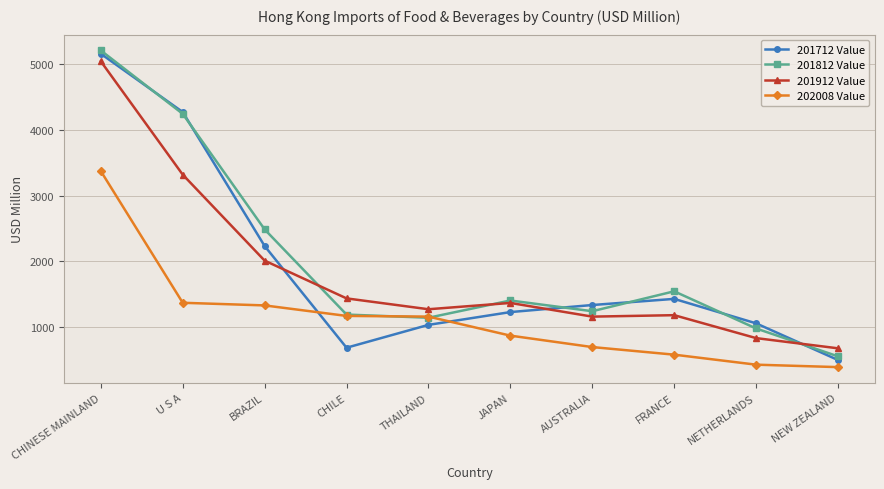

What is the value of the 202008 Value point at the 1st from the left?

3370.7